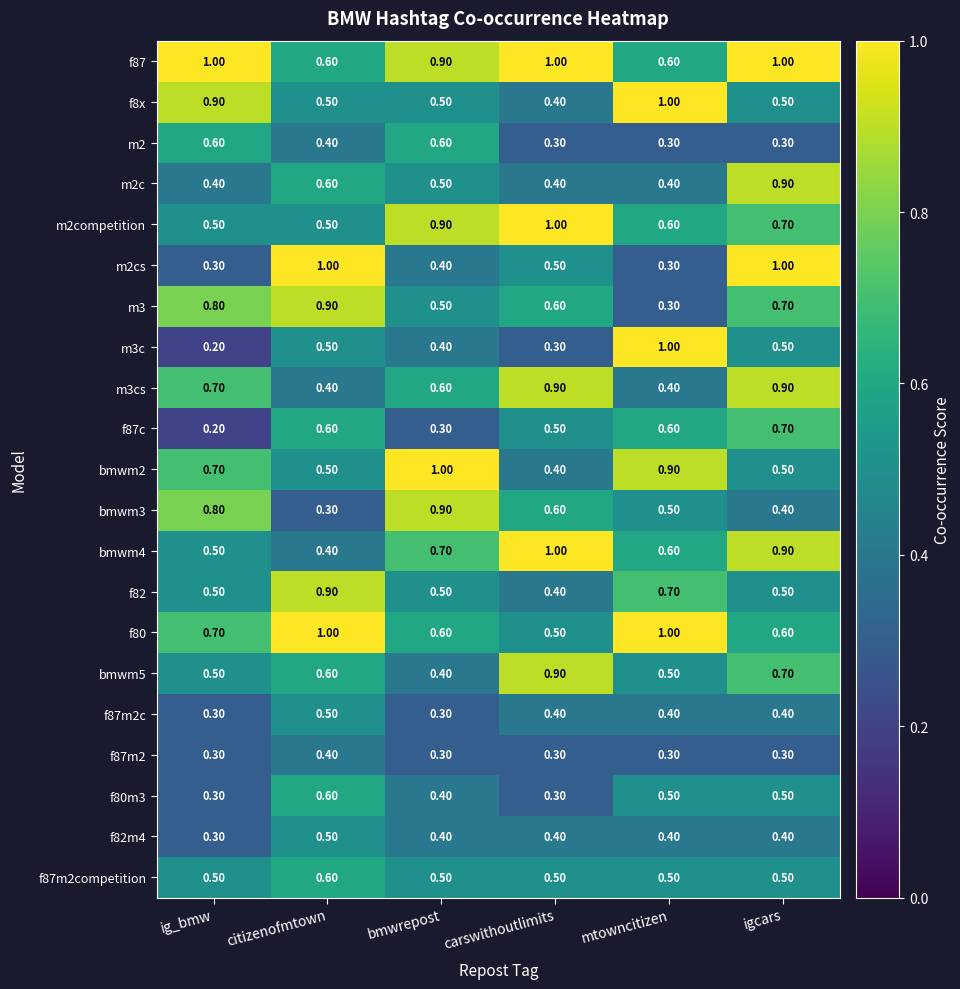

At which category does the chart reach its minimum across all series?

ig_bmw